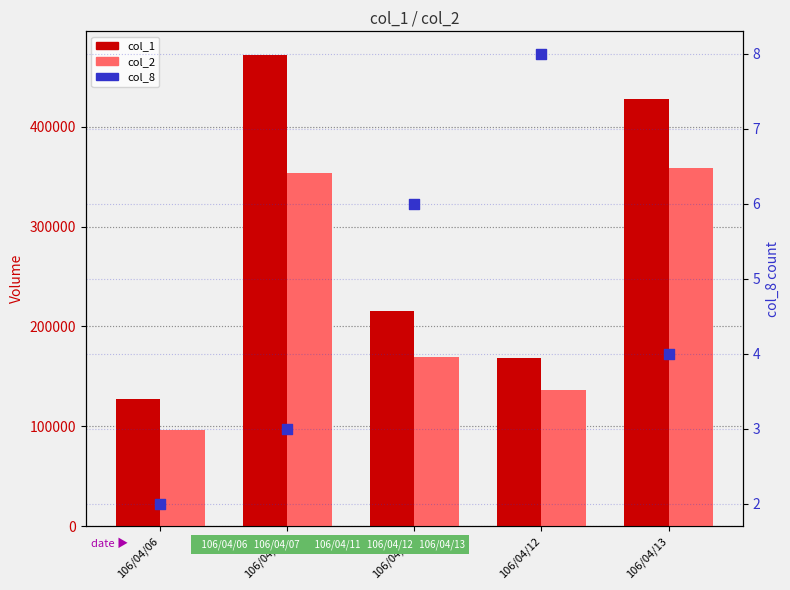

Which series reaches the maximum Y coordinate?

col_1